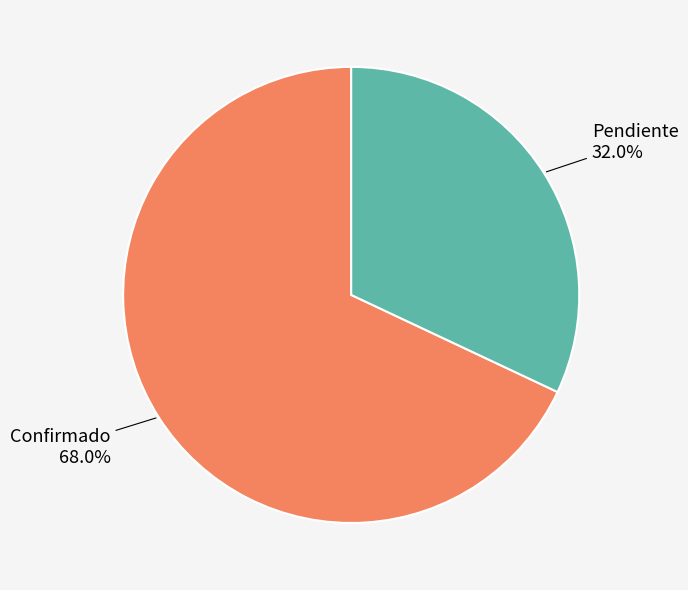

How much of the chart is everything except Pendiente?

68.0%